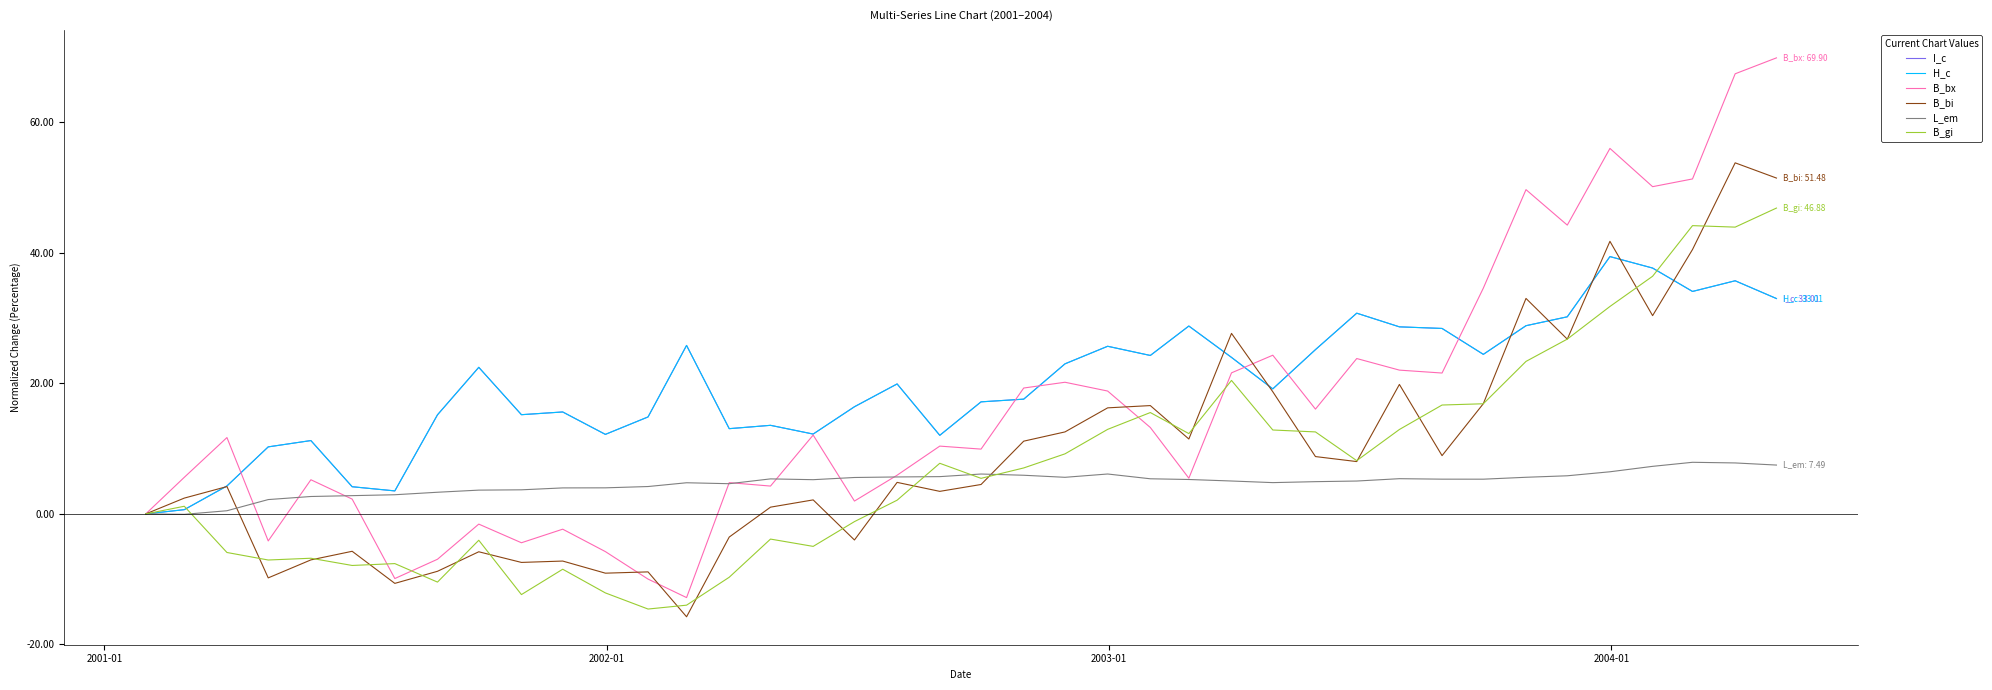

Which series has the widest spread of values?

B_bx